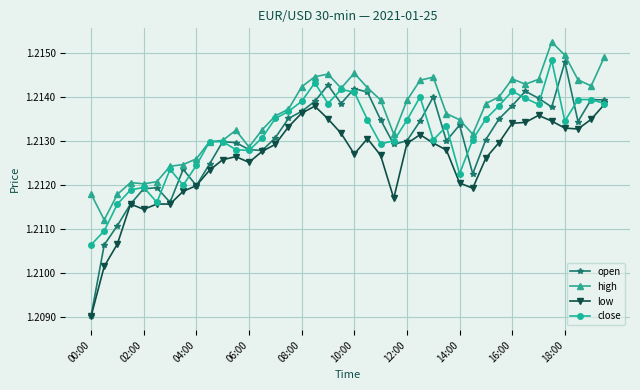

Which series has the largest total across all categories?

high